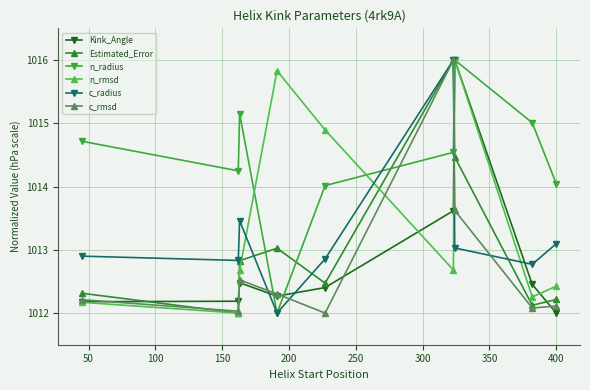

What is the value of the c_radius point at the 3rd from the left?

1013.5